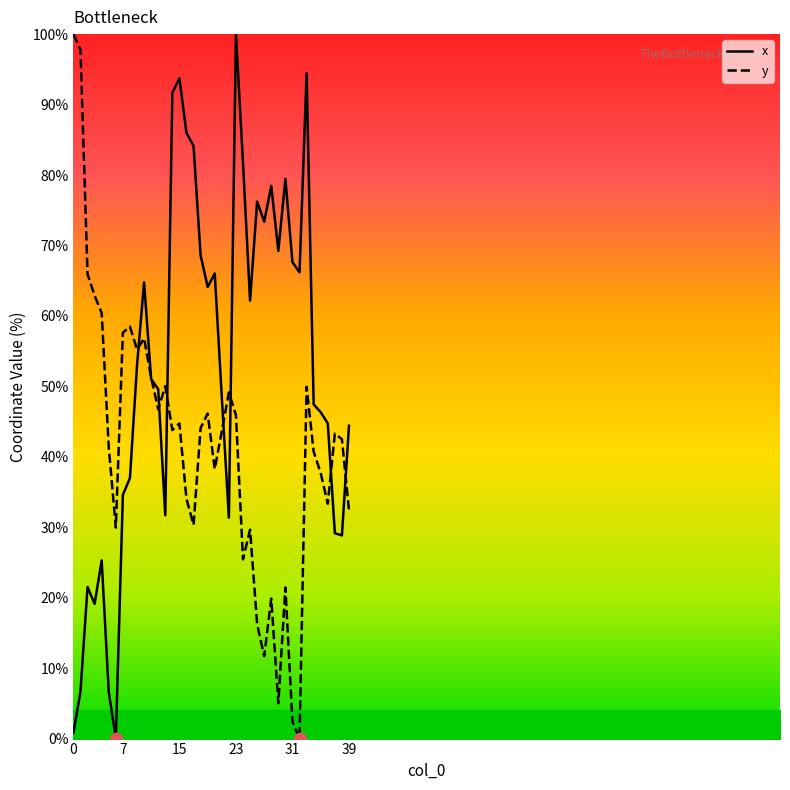

What is the total value across all series at 16?

120.0